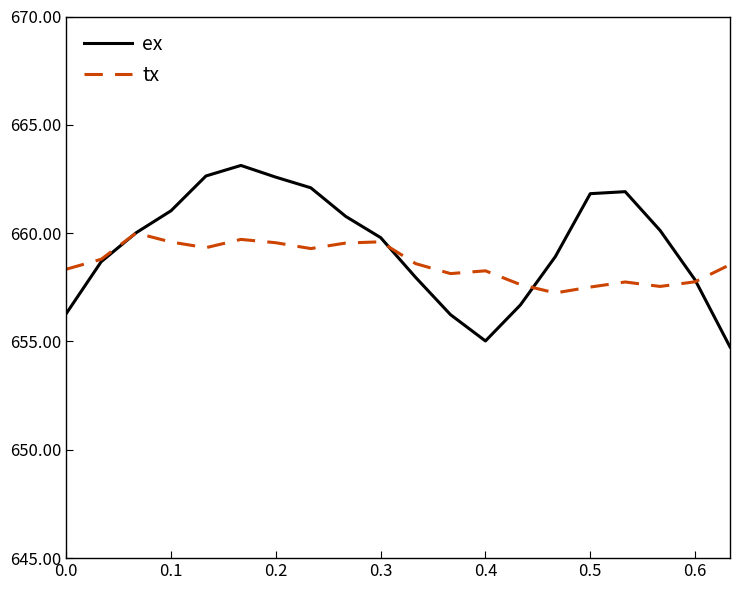

Which series has the largest range (max minus min)?

ex